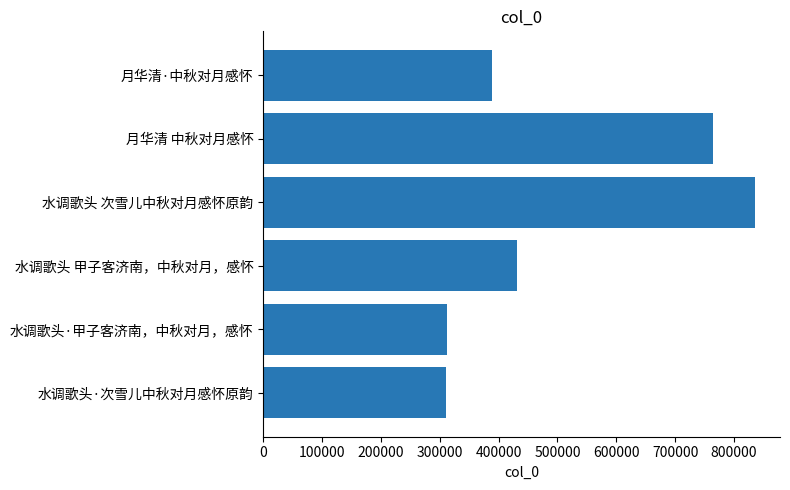

Is it true that the value at 月华清·中秋对月感怀 is 113687?

False